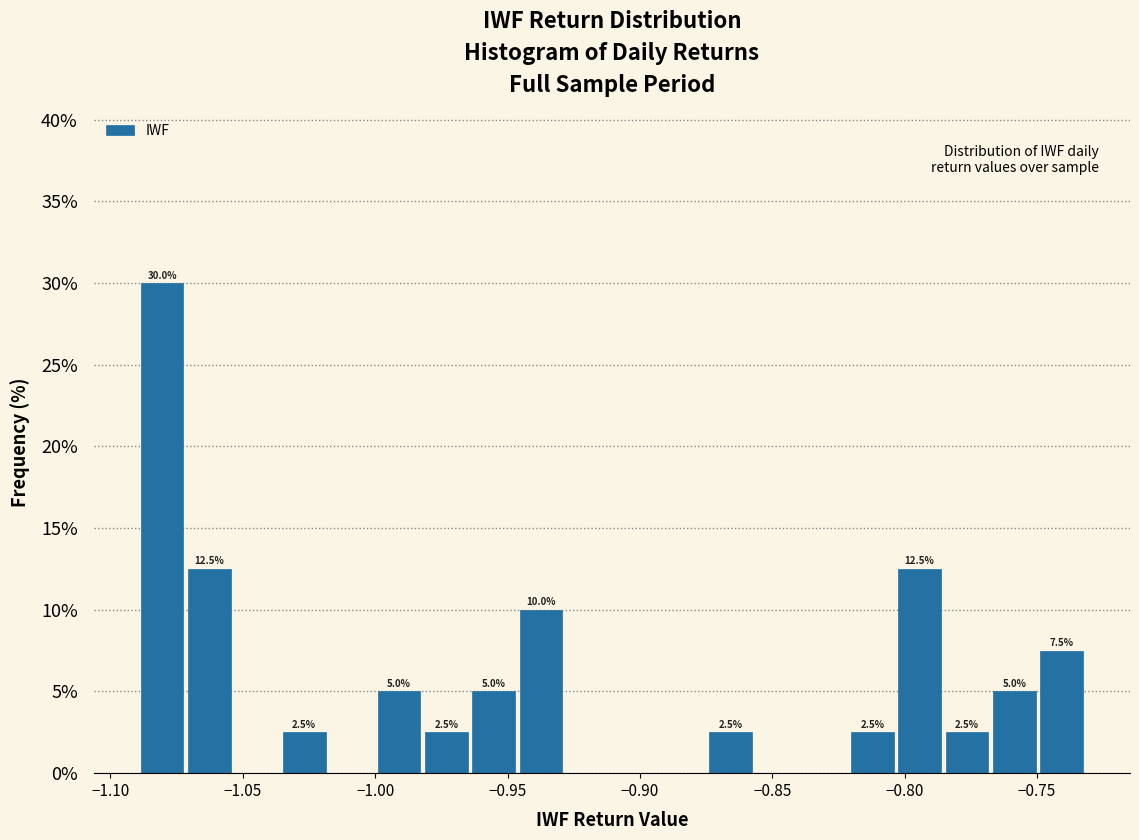

Read against the x-axis, roughly where is the centre of the tallest bar?

-1.080